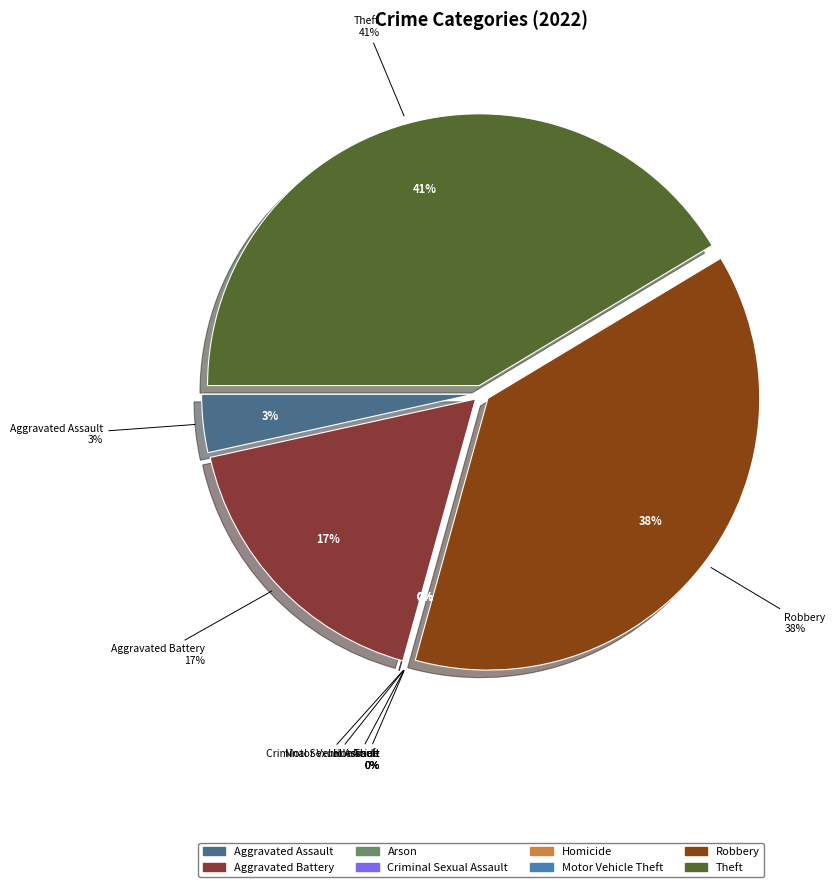

Is it true that Motor Vehicle Theft is 1% of the pie?

False